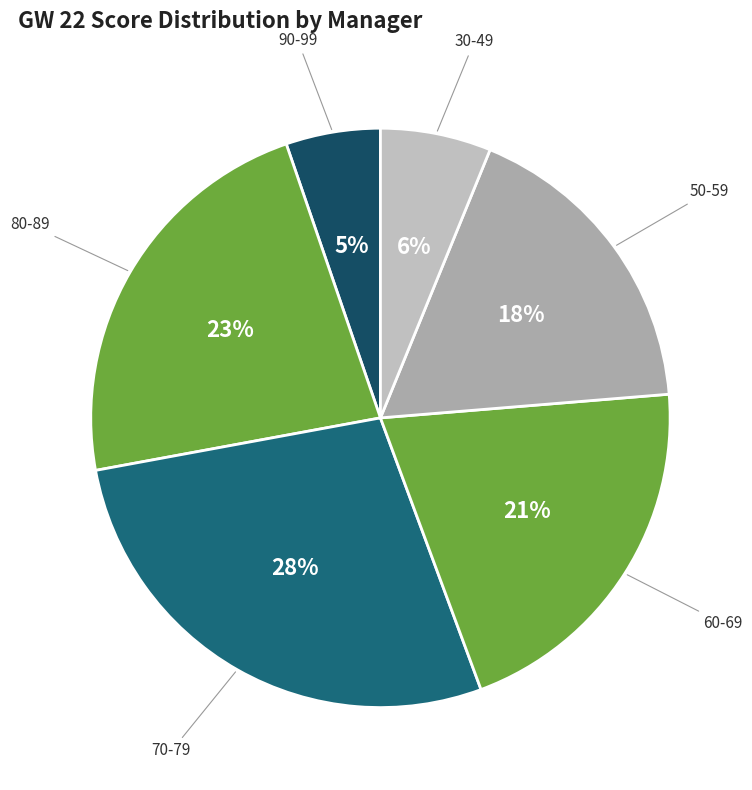

Is it true that 30-49 is 6% of the pie?

True